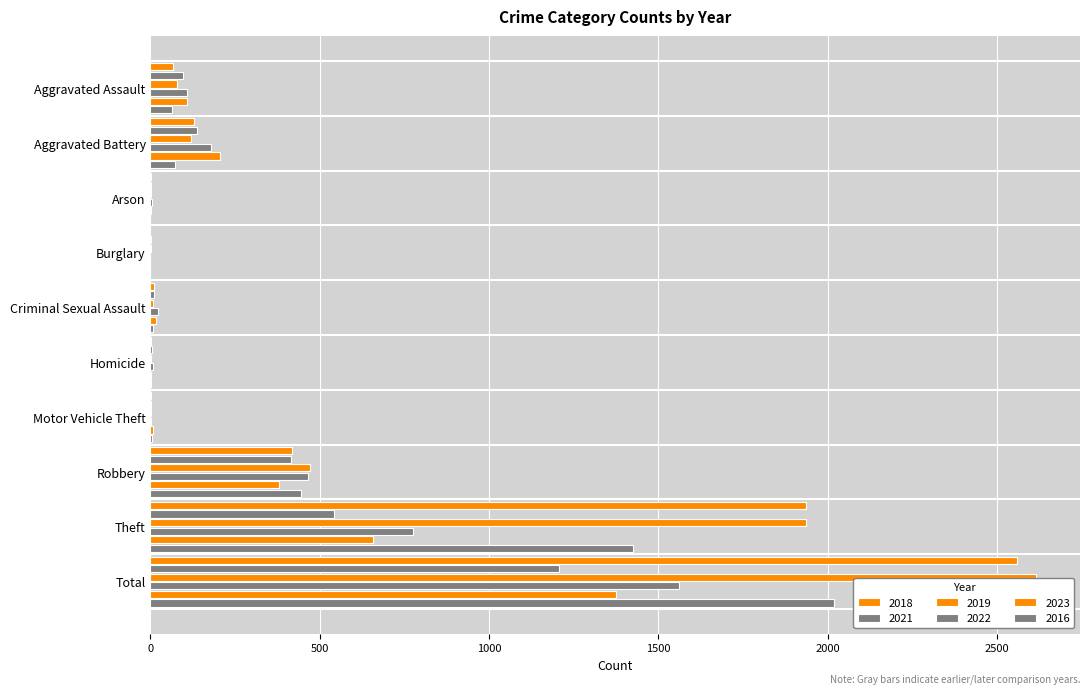

The 2019 series shows 1 at Motor Vehicle Theft. True or false?

True